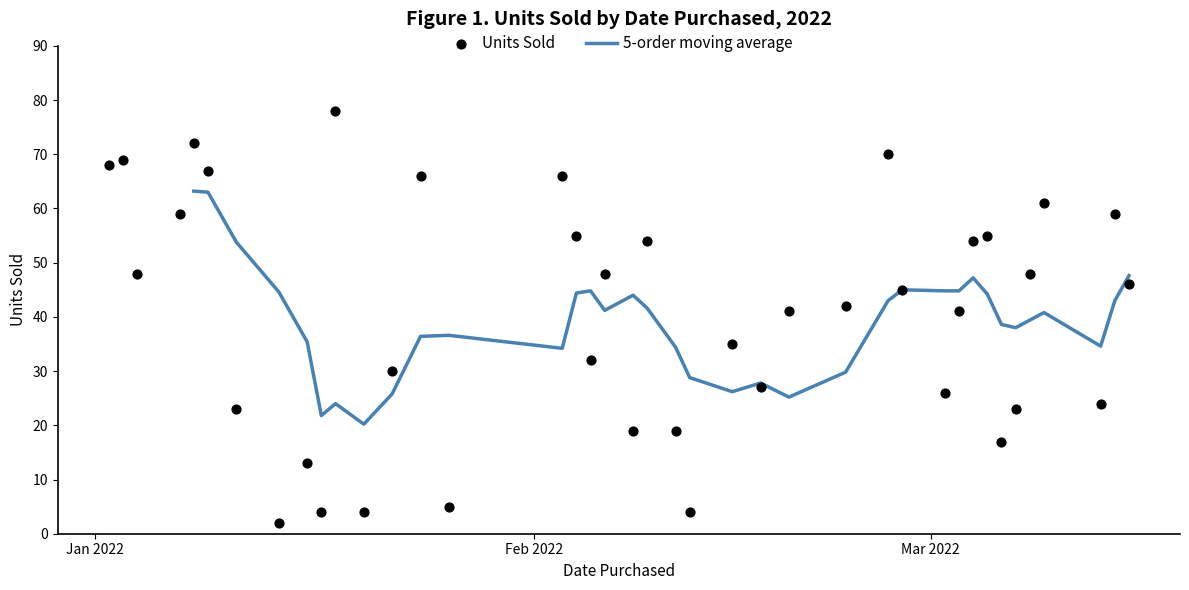

Approximately how many times larger is the value at 2022-03-15 compared to 2022-01-22?

1.5